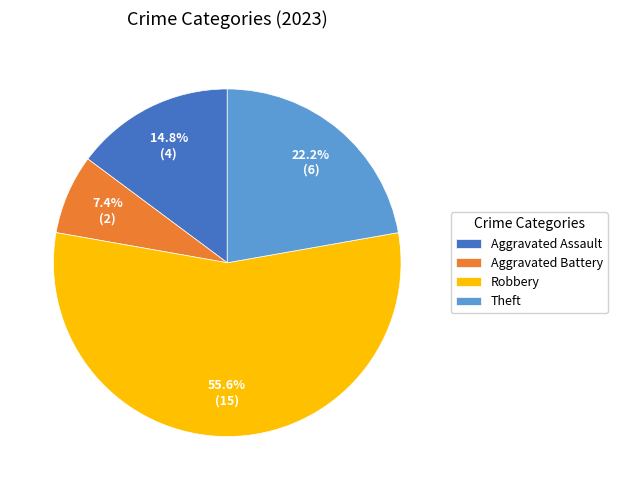

Is there a majority slice in this chart?

Yes